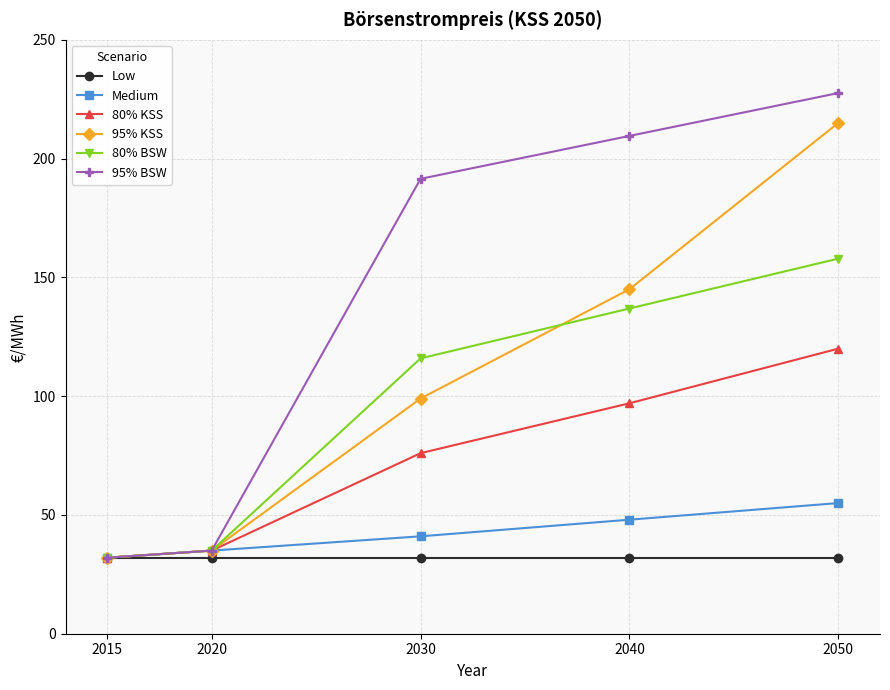

What is the value of the 80% KSS point at the 5th from the left?

120.0